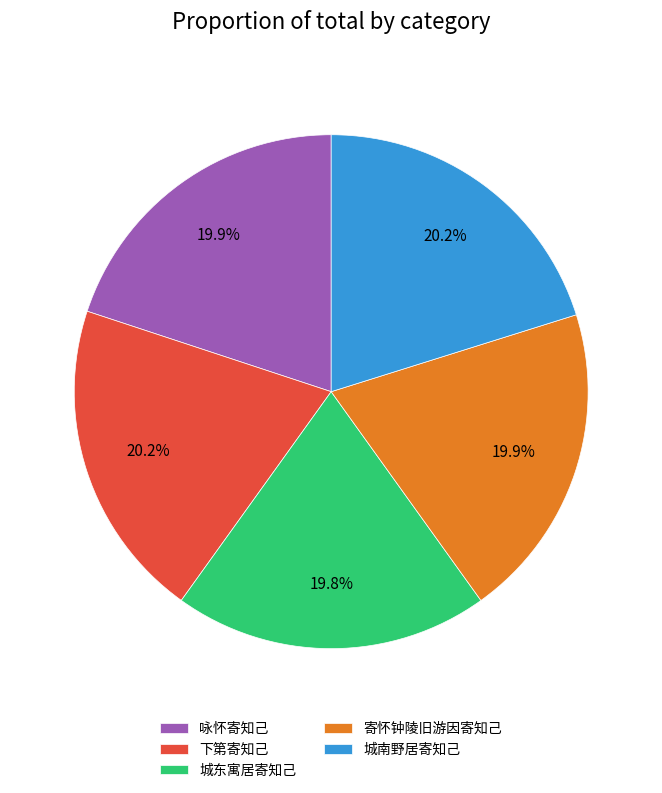

To the nearest percent, what is the average slice percentage?

20%